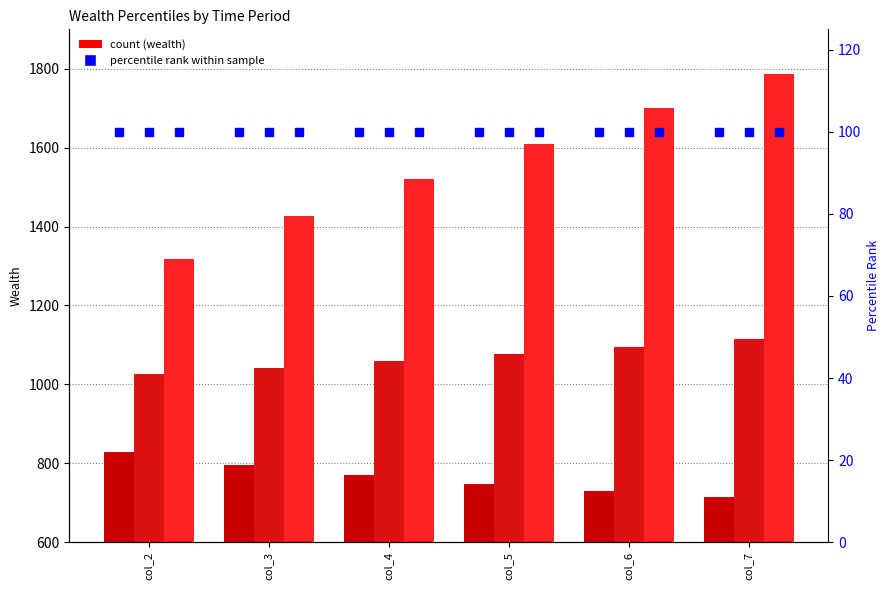

At which category is the sum across all series the highest?

col_7